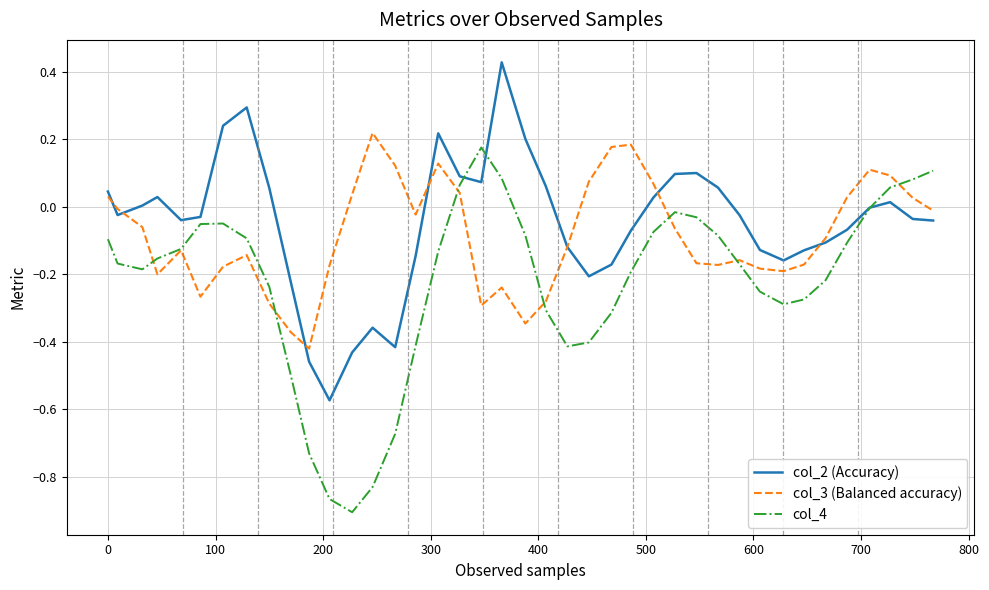

List the series in order of their overall mean, lowest first.

col_4, col_3 (Balanced accuracy), col_2 (Accuracy)